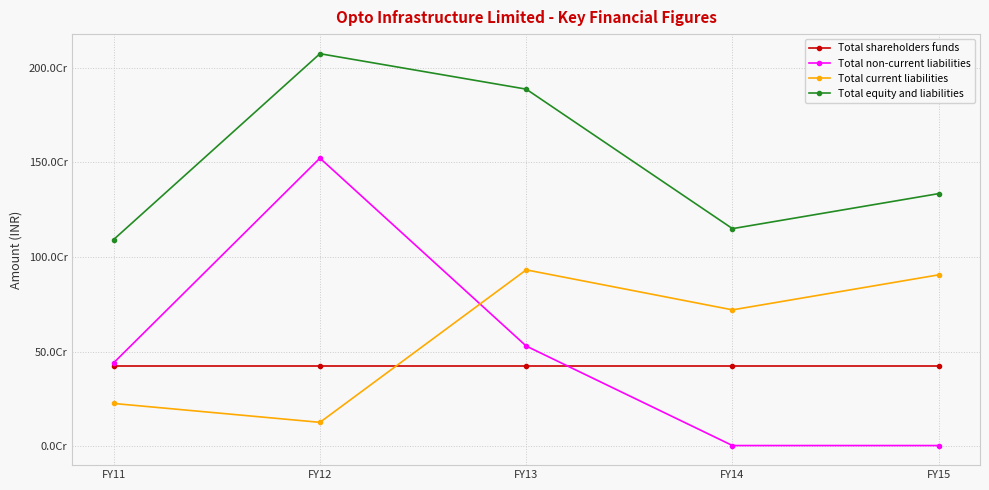

Reading right to left, what are all the values shown in this chart?

Total shareholders funds: FY15=425433800	FY14=425433800	FY13=425433800	FY12=425433800	FY11=425433800
Total non-current liabilities: FY15=3663226	FY14=3663226	FY13=529305946	FY12=1522041851	FY11=440686541
Total current liabilities: FY15=905541400	FY14=720442521	FY13=931790917	FY12=126257324	FY11=225935156
Total equity and liabilities: FY15=1334638426	FY14=1149539547	FY13=1886530663	FY12=2073732975	FY11=1092055497